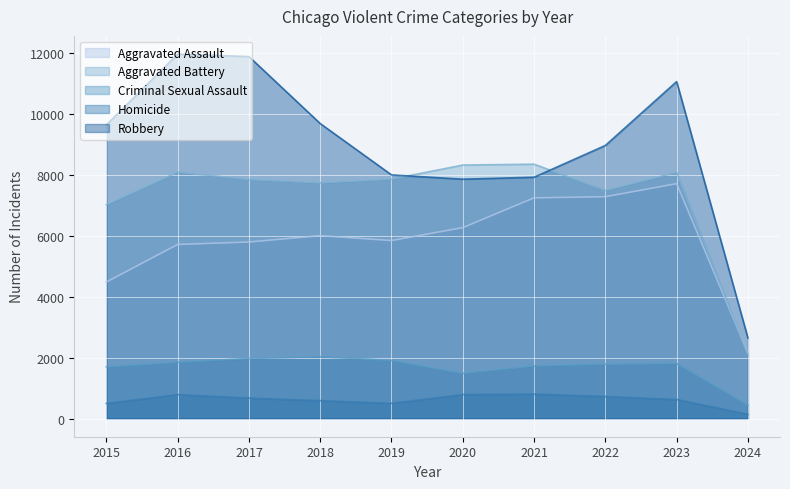

Is it true that Criminal Sexual Assault equals 871 at 2023?

False